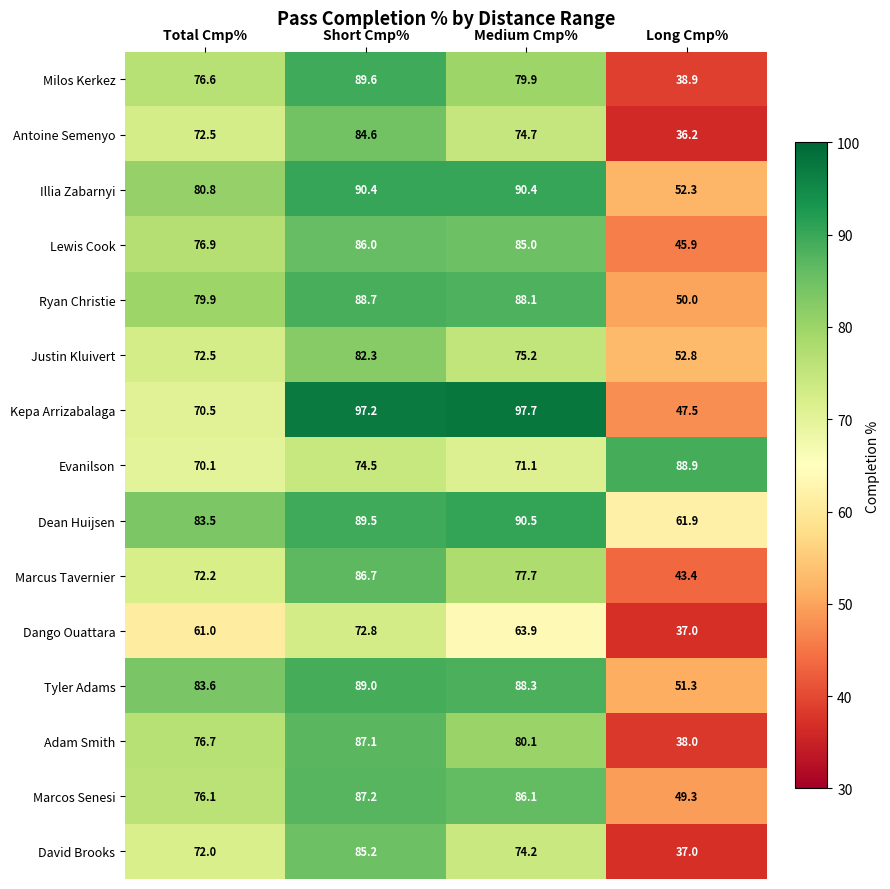

What is the difference between the maximum and minimum values in the Milos Kerkez series?

50.7